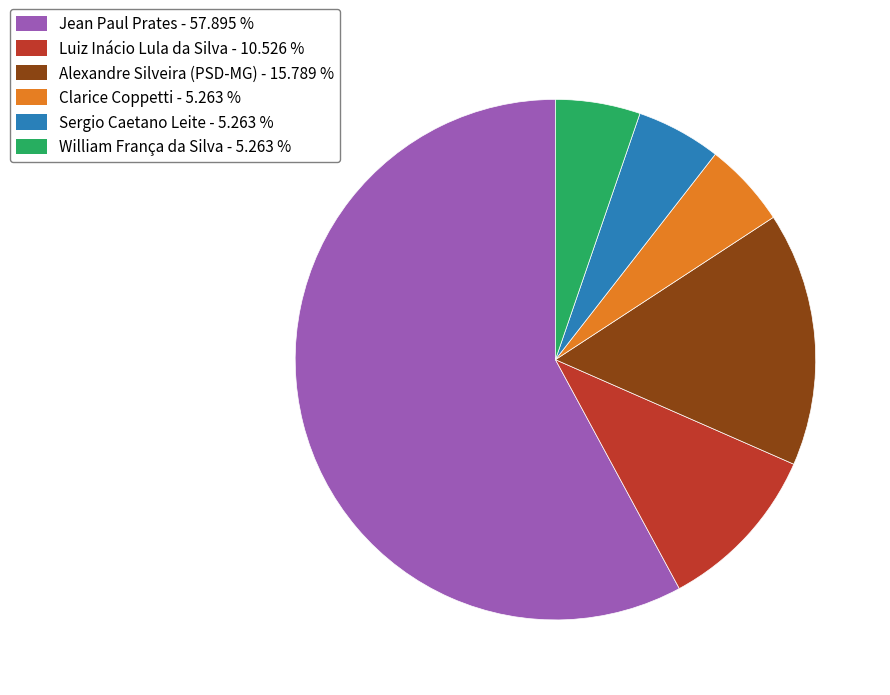

What is the ratio of the value at William França da Silva - 5.263 % to the value at Clarice Coppetti - 5.263 %?

1.0